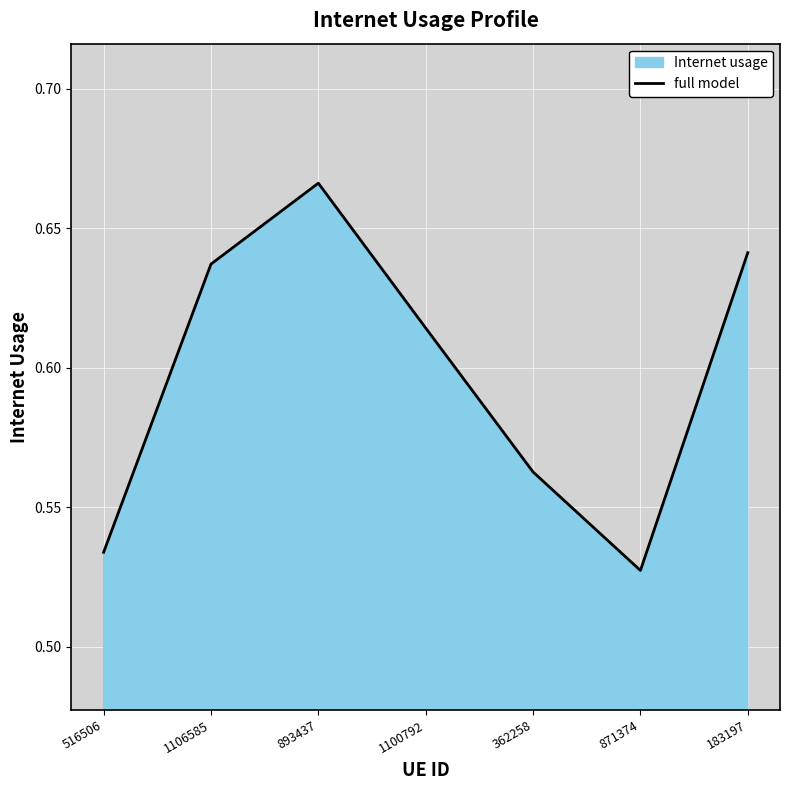

List the labels in order of value, largest first.

893437, 183197, 1106585, 1100792, 362258, 516506, 871374